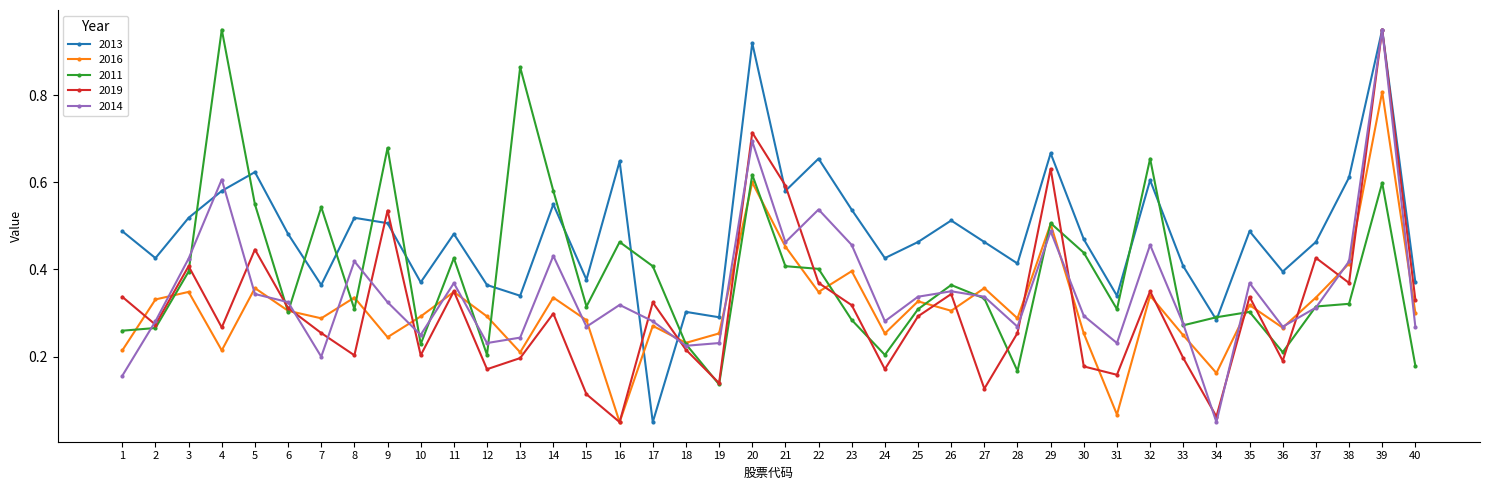

True or false: 2019 has more than 1 interior local peaks.

True